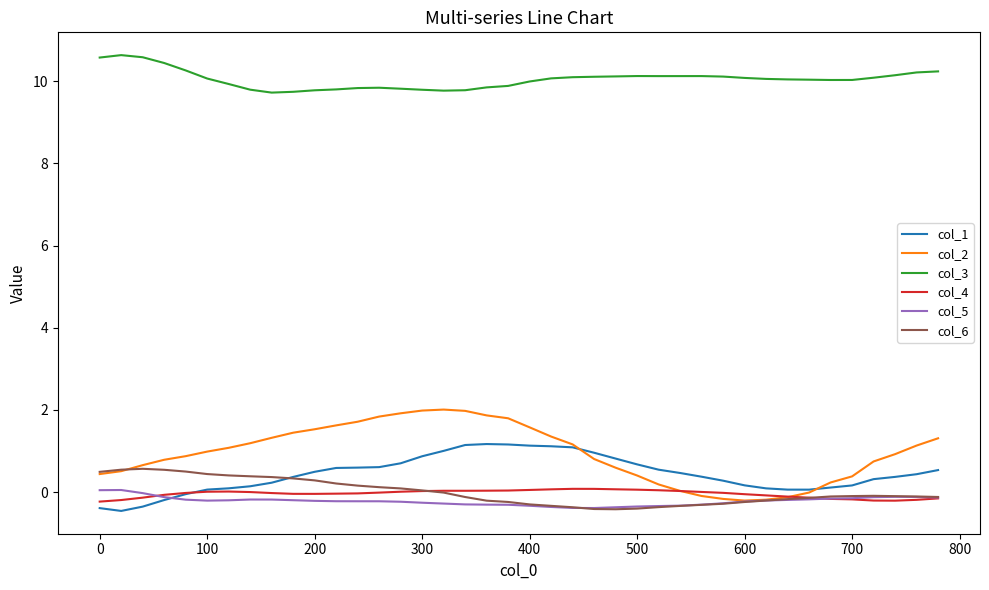

Which series has the largest total across all categories?

col_3